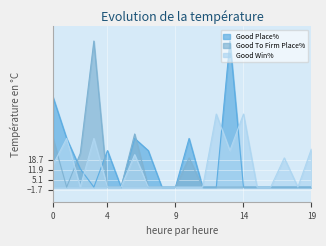

What is the greatest value displayed?

100.0